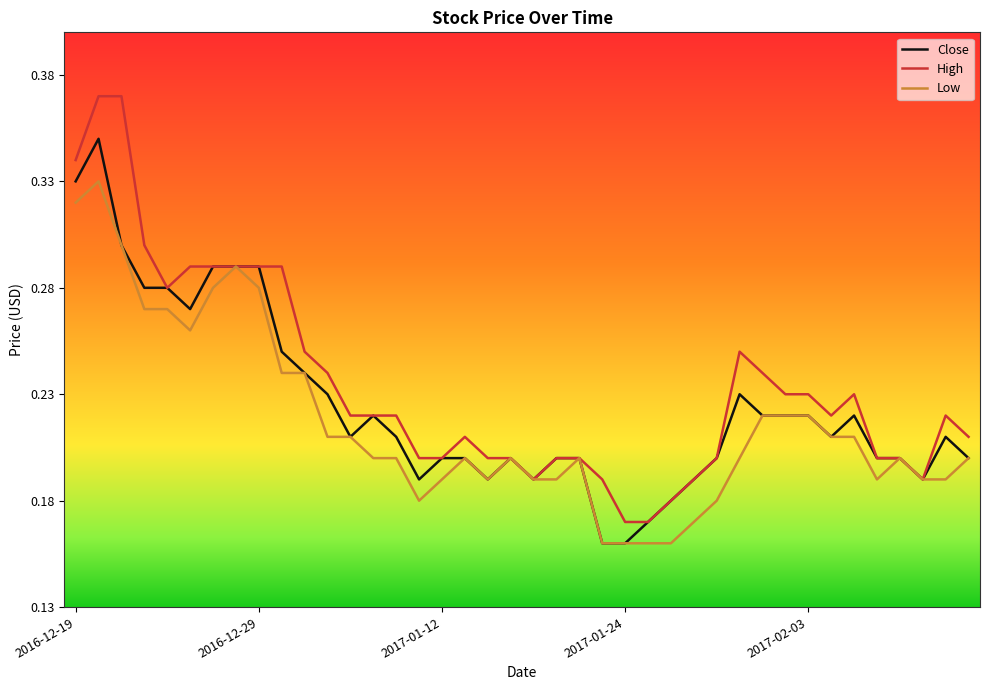

Count the number of categories in the chart.

40